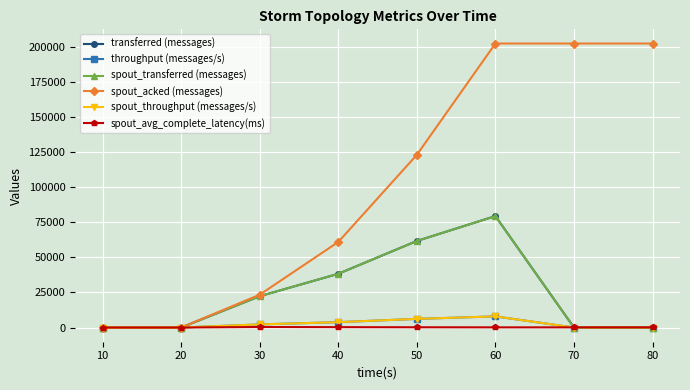

Is this an area chart (filled region under the line)?

No